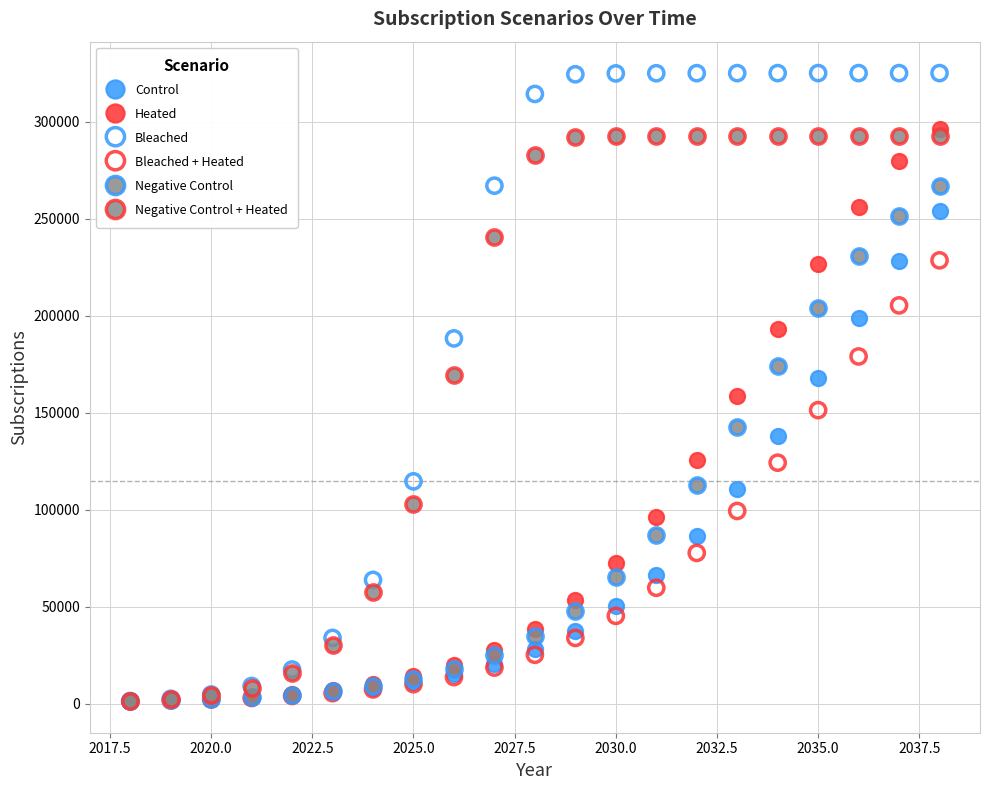

In the Negative Control series, what Y value is closest to 133884?

142548